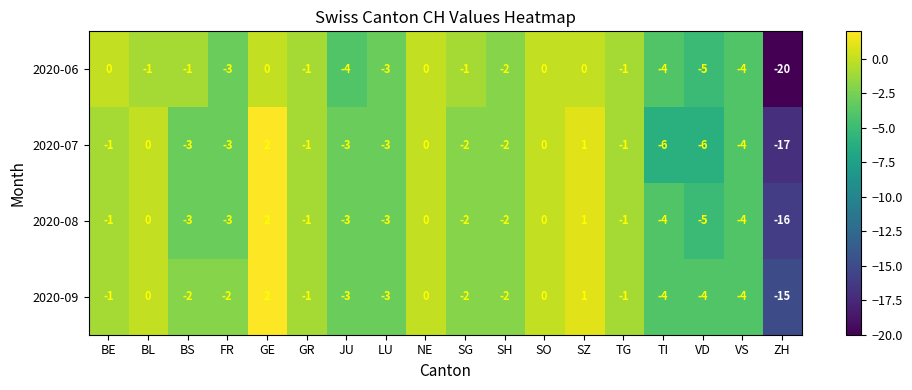

Which series has the largest range (max minus min)?

2020-06